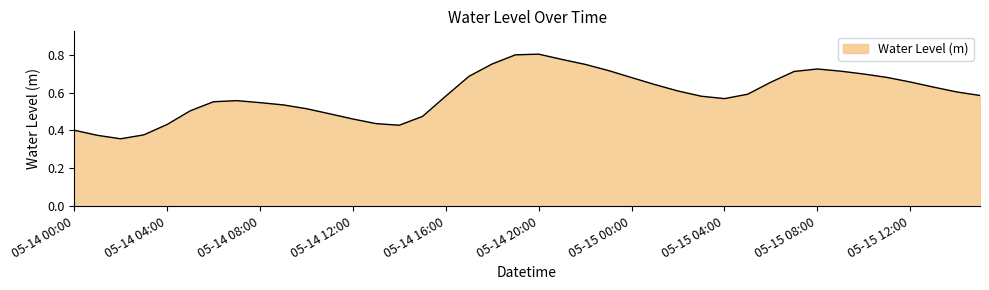

Is this an area chart (filled region under the line)?

Yes